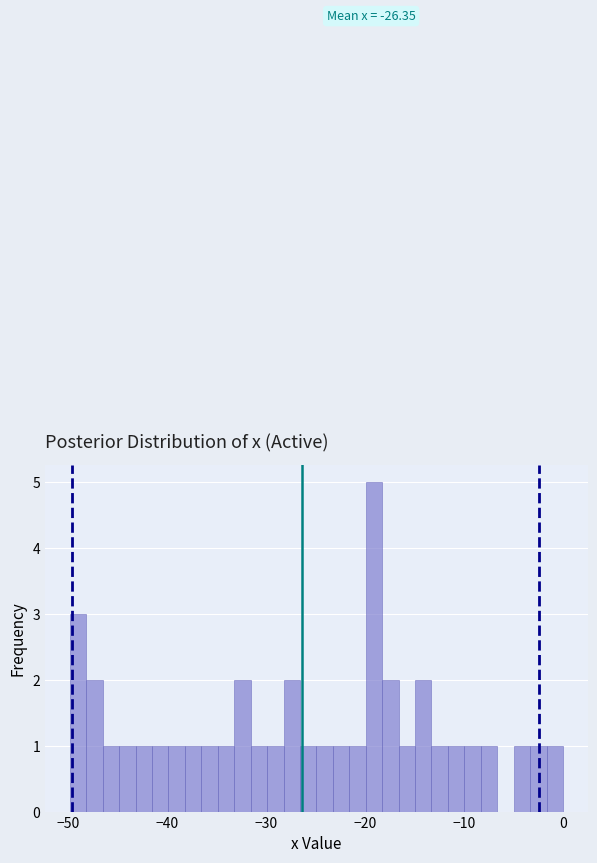

Around what value on the x-axis is the tallest bar? Give the approximate position of its centre, as read against the axis.

-19